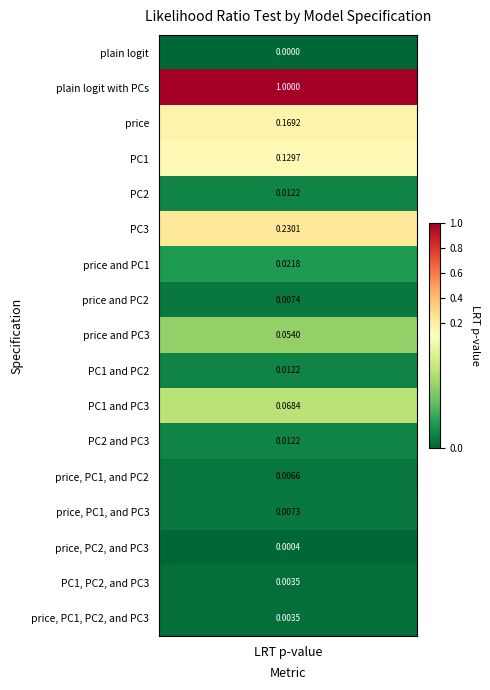

Which series has the largest range (max minus min)?

plain logit